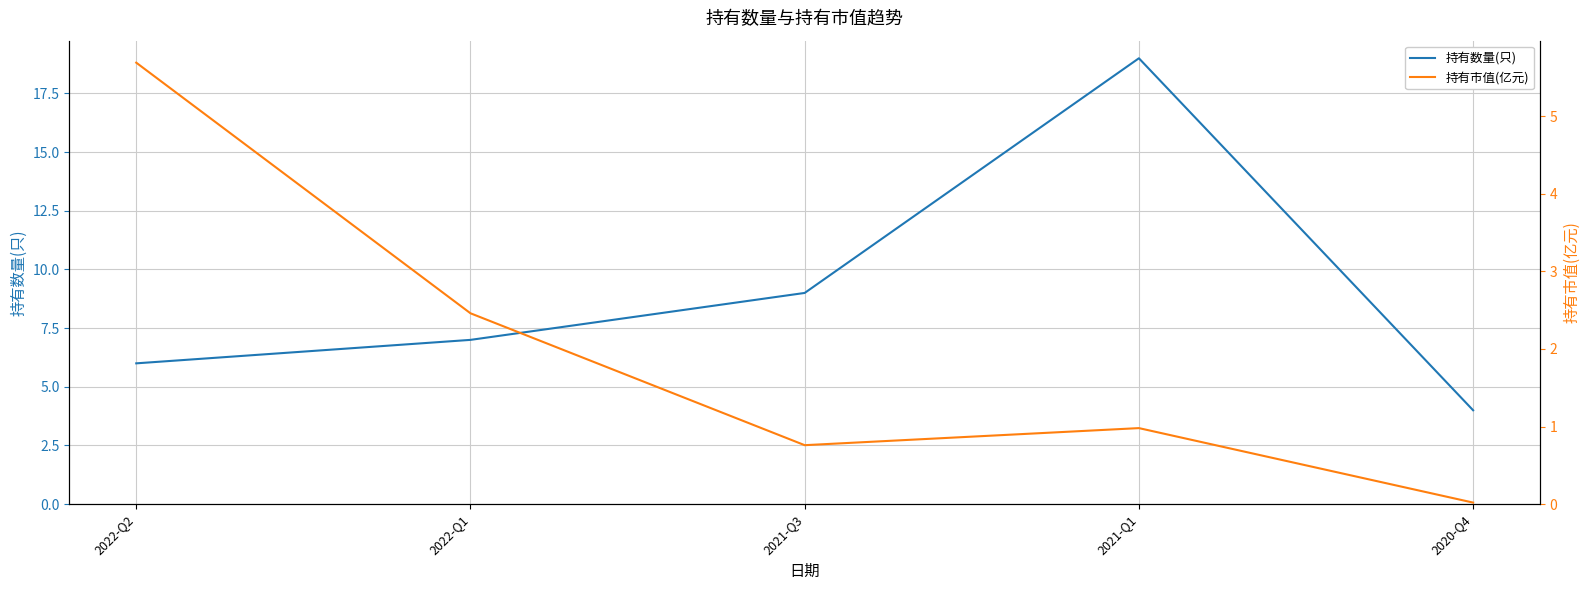

At which label is 持有数量(只) closest to 11?

2021-Q3